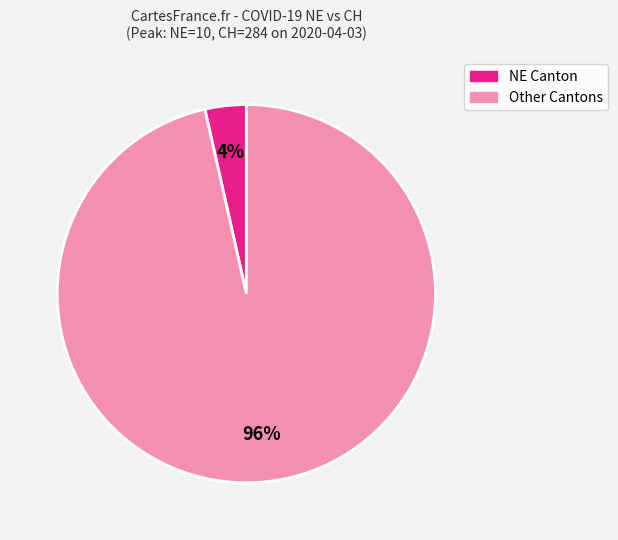

Count the number of slices in the pie.

2